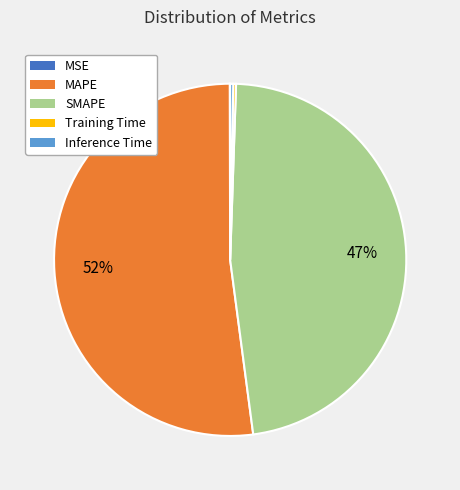

Which category has the biggest portion of the pie?

MAPE